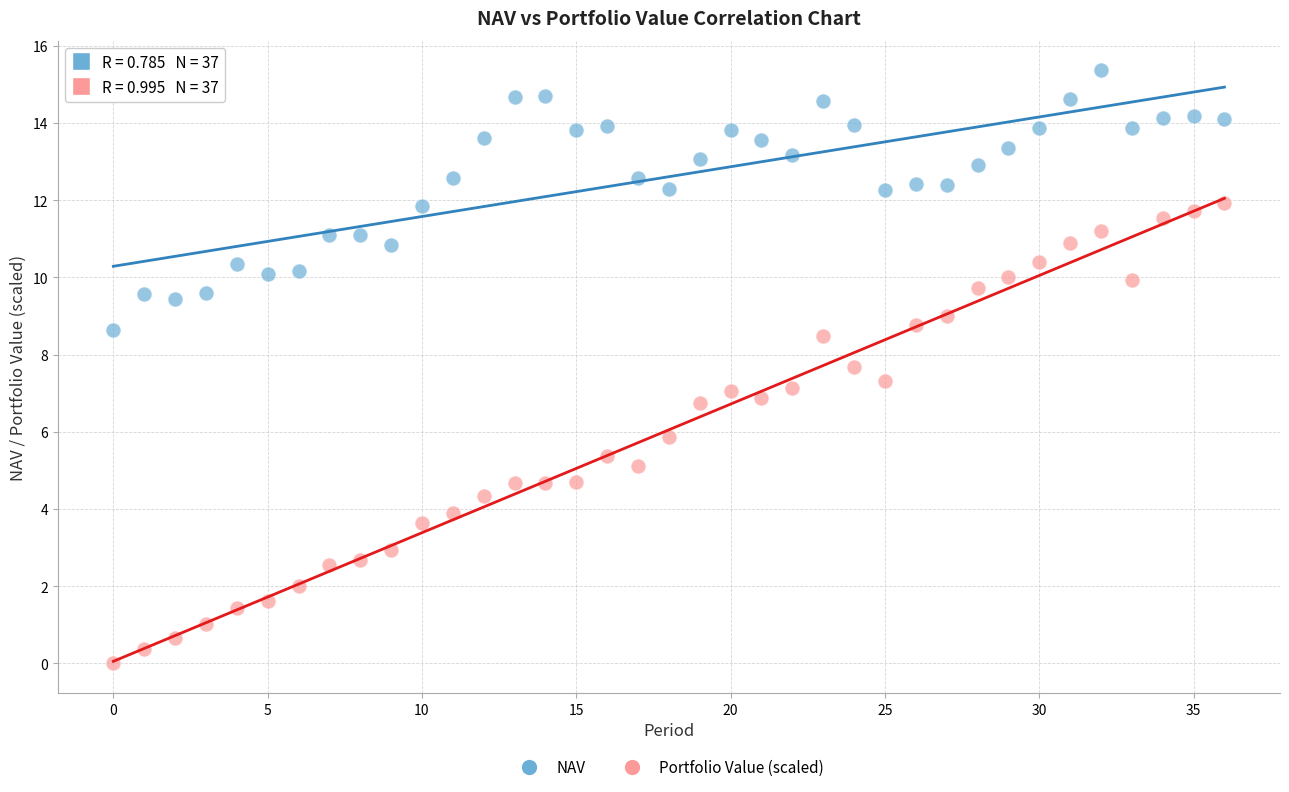

Count the number of points in this scatter plot.

74